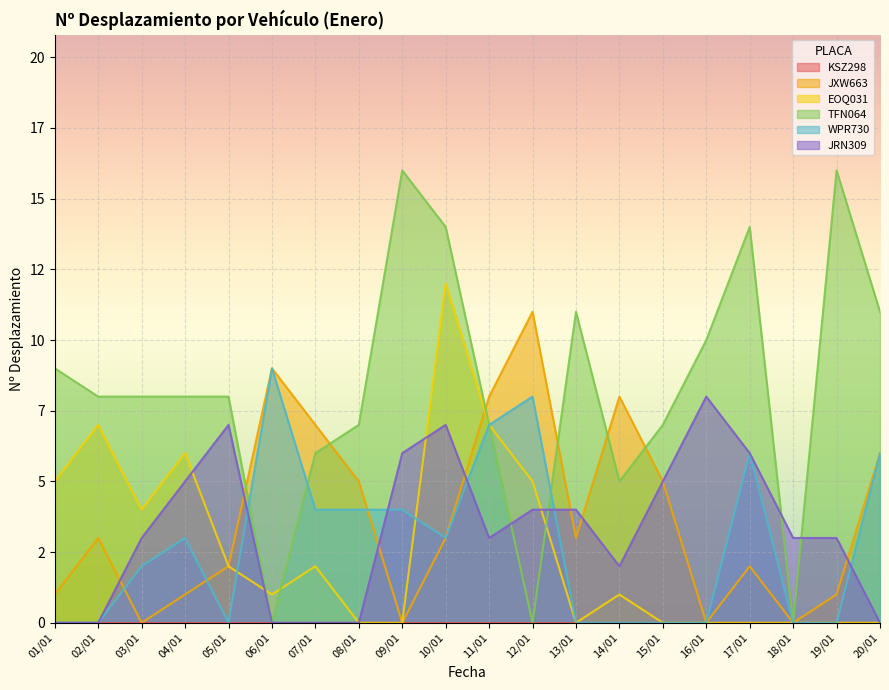

What is the difference between the WPR730 values at 17/01 and 16/01?

6